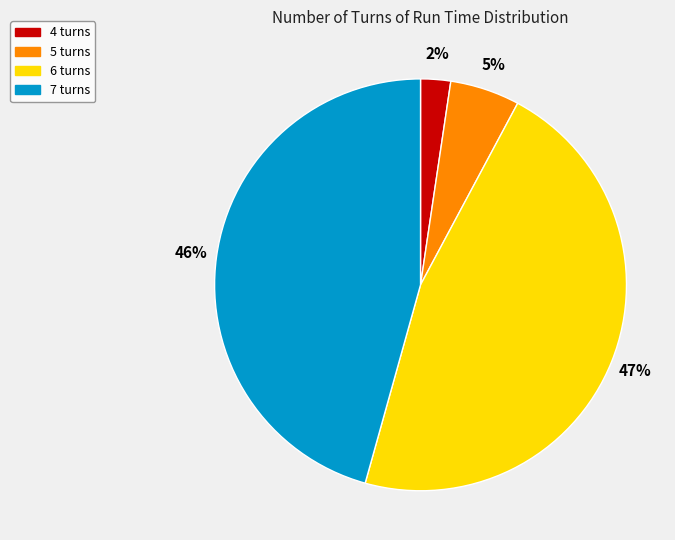

To the nearest percent, what is the average slice percentage?

25%